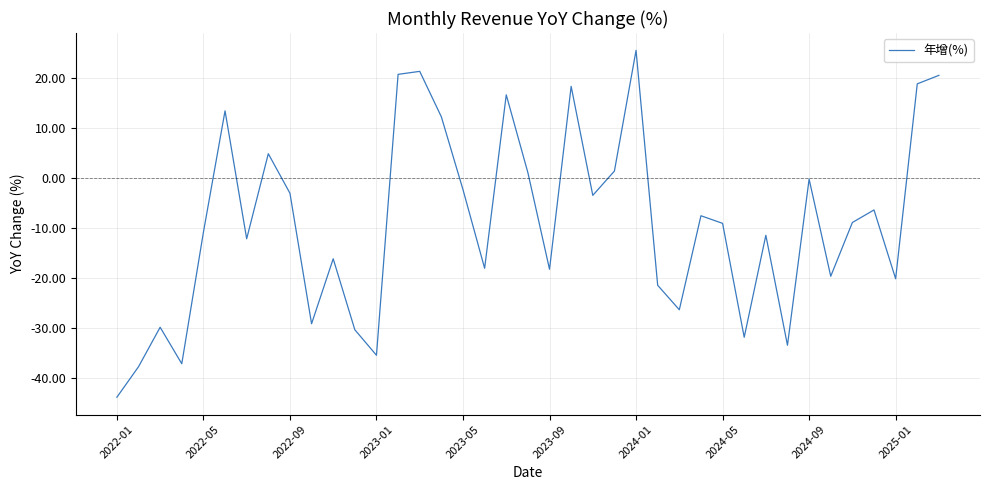

What is the minimum value shown in the chart?

-43.9